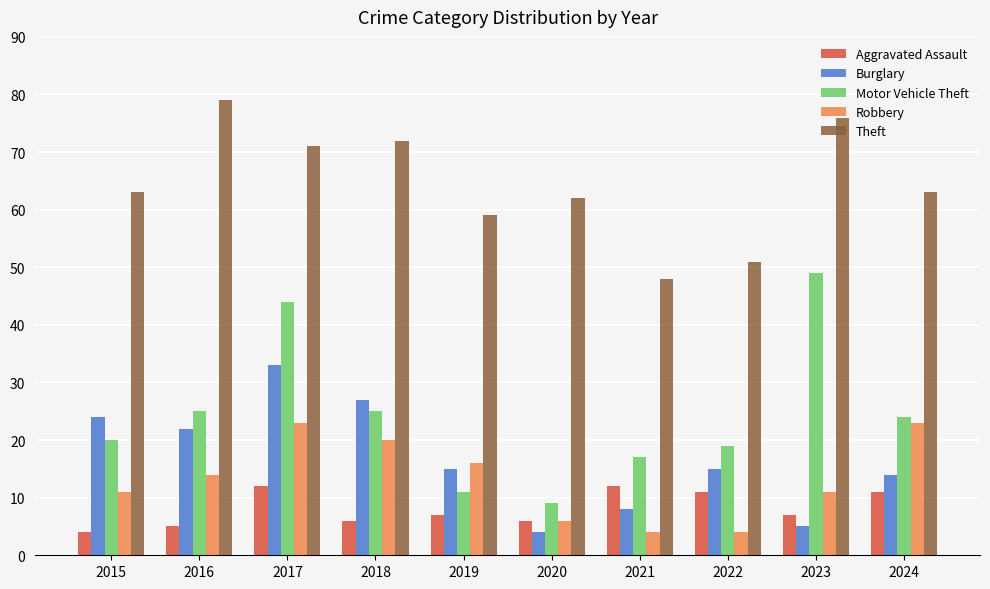

How many data points in Motor Vehicle Theft are less than 24?

5